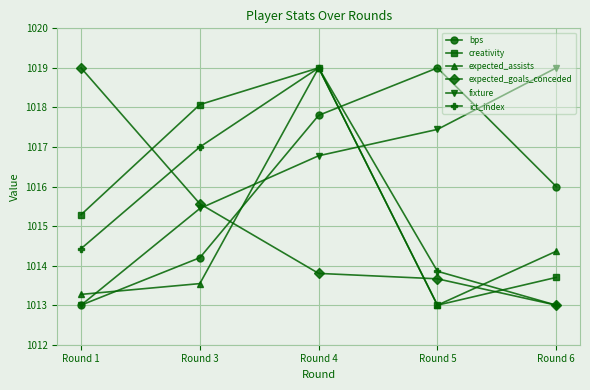

What is the lowest value of the creativity series?

1013.0